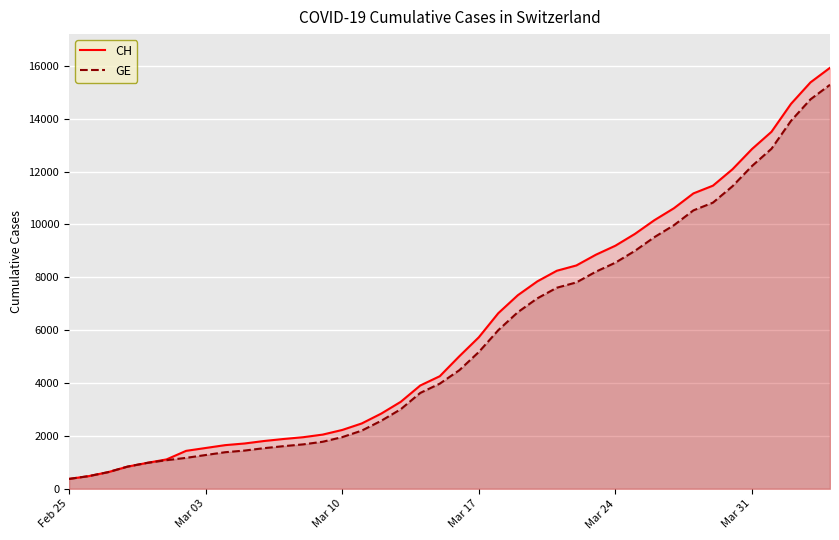

Which series has the widest spread of values?

CH